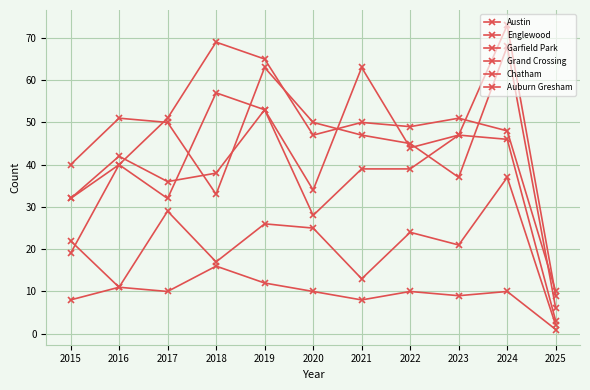

Rank the categories by Auburn Gresham value from highest to lowest.

2015, 2018, 2019, 2016, 2017, 2020, 2022, 2024, 2023, 2021, 2025